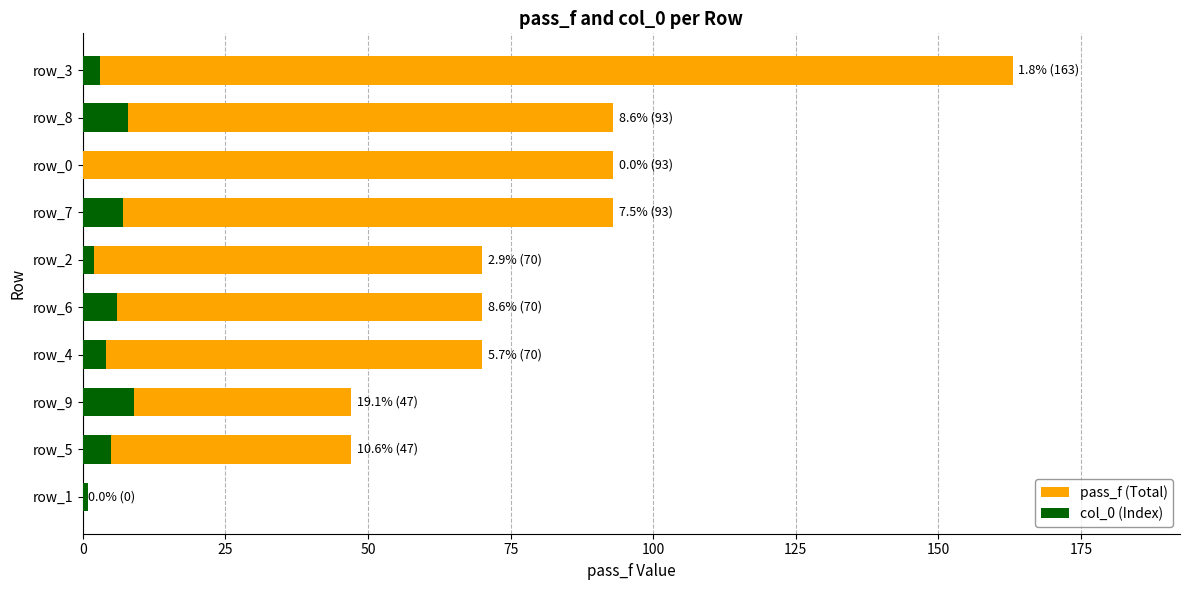

How many values in pass_f (Total) are above zero?

9